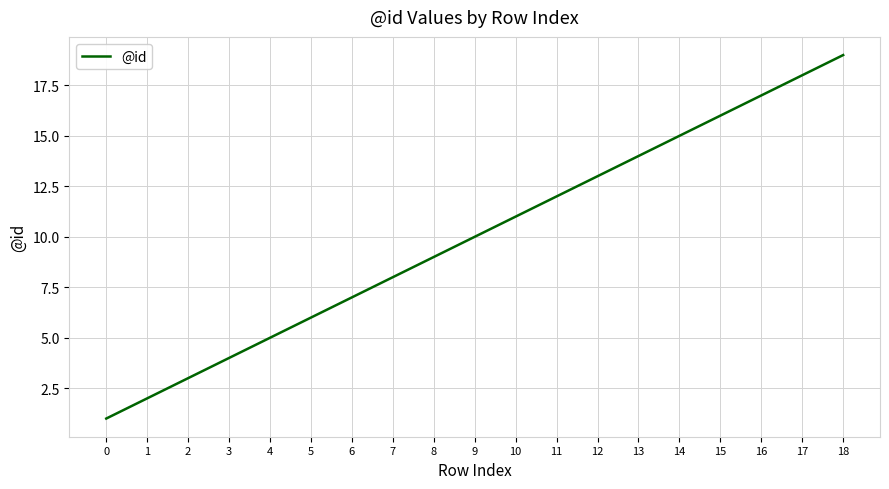

What is the average value?

10